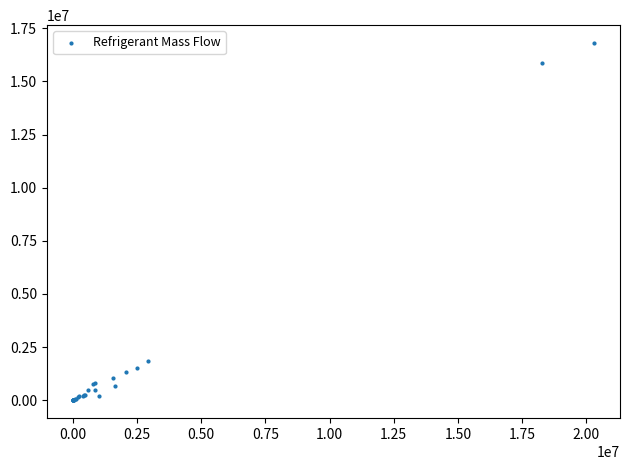

What Y value in the scatter plot is closest to 8402344?

1827429.1